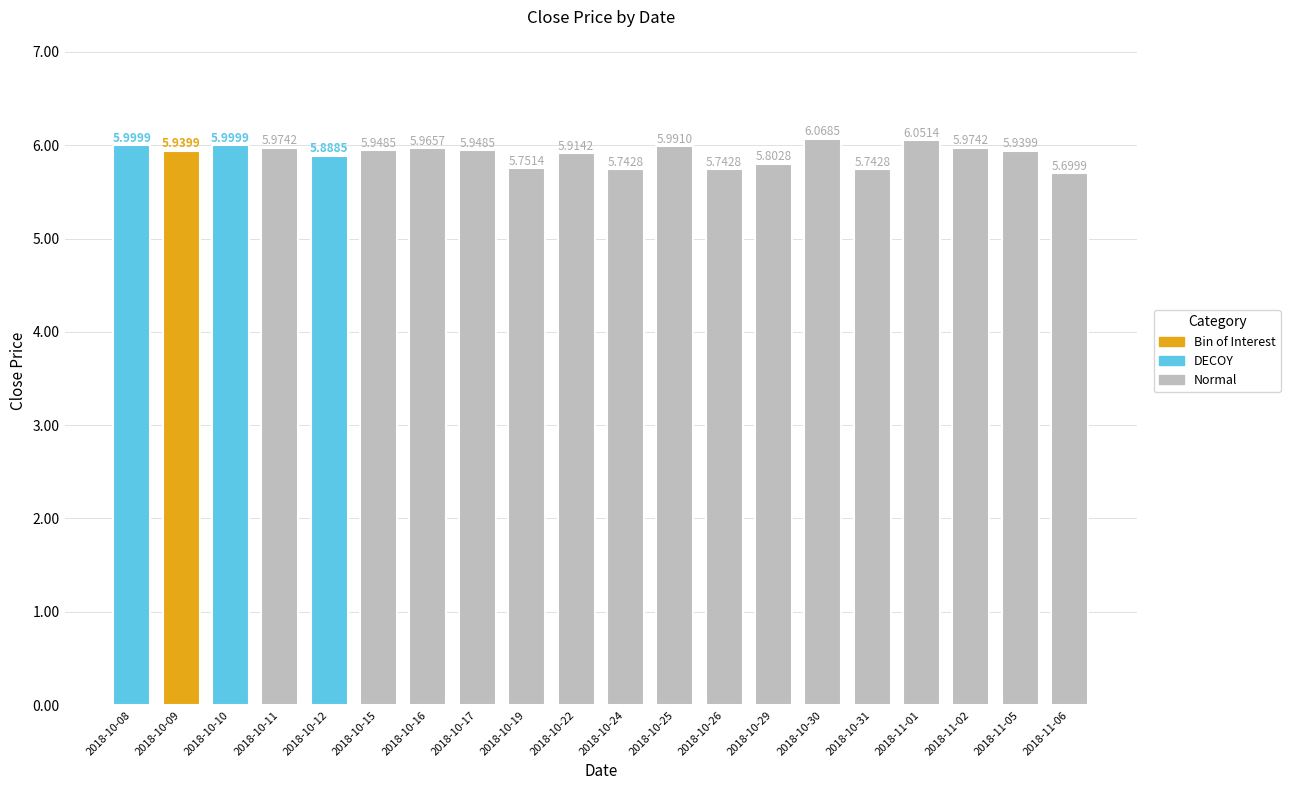

Are the bars grouped side by side (vs. stacked)?

No